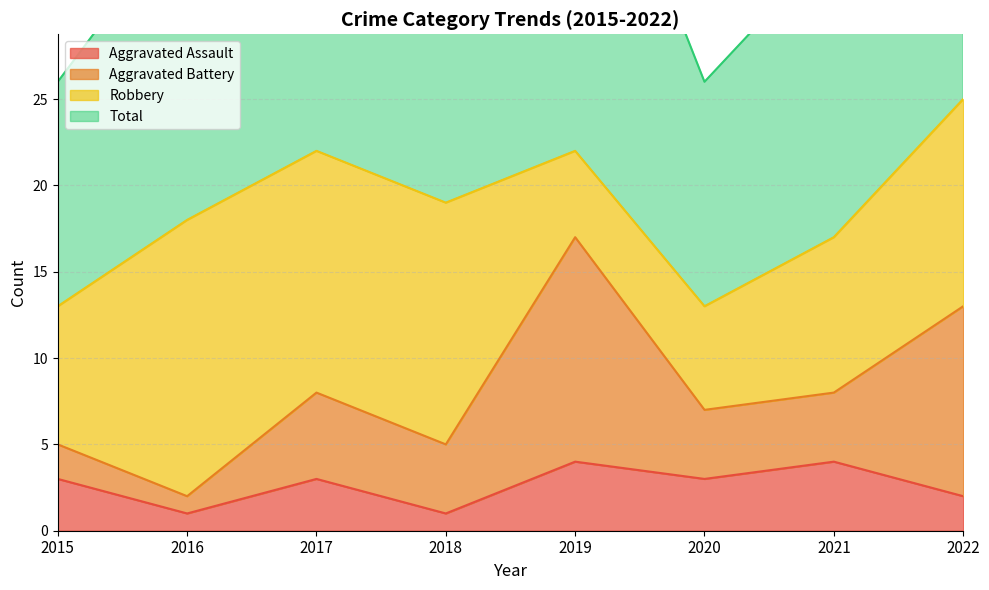

Is it true that Total equals 72 at 2017?

False